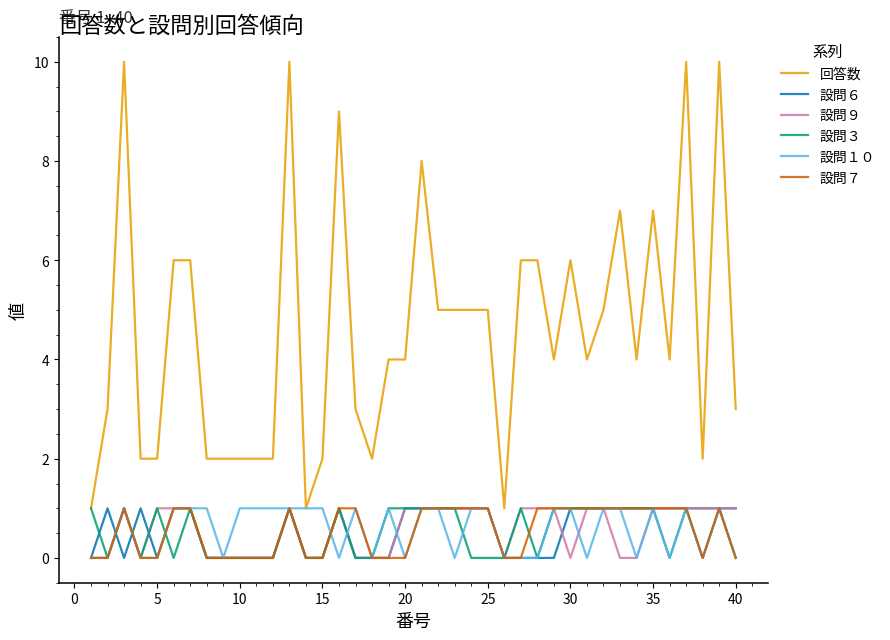

True or false: 設問７ and 回答数 cross at least once.

False